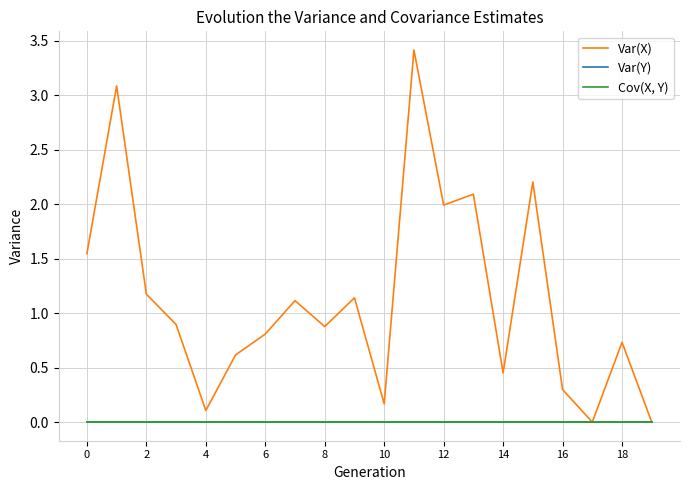

List the series in order of their peak value, lowest first.

Var(Y), Cov(X, Y), Var(X)